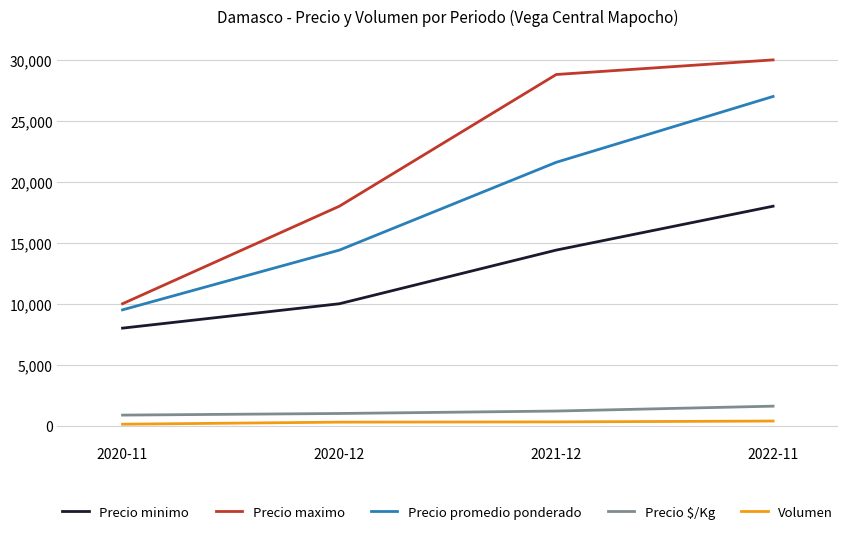

At which label is Precio maximo closest to 20000?

2020-12